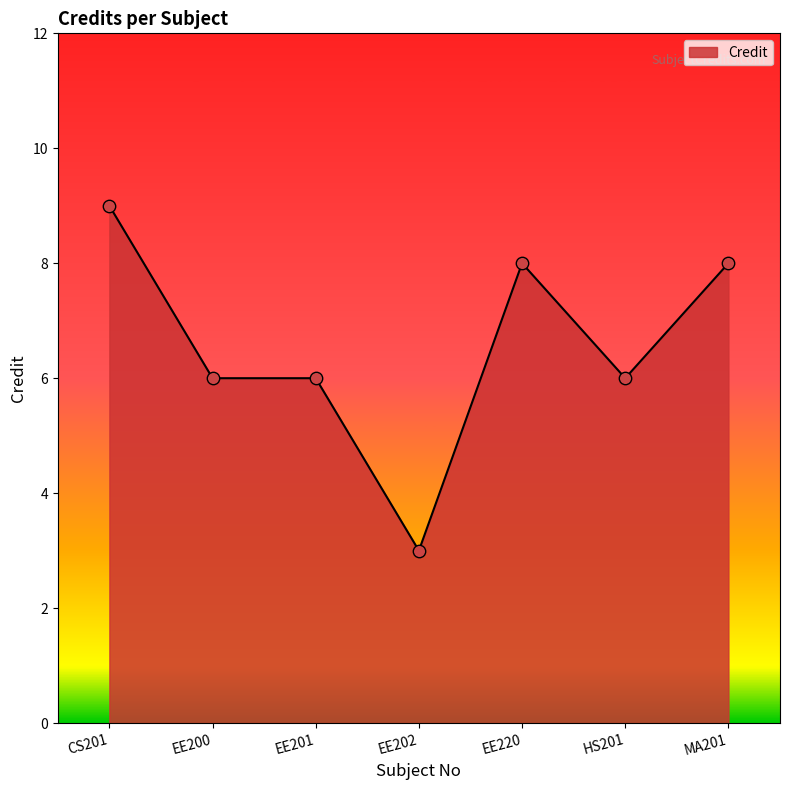

What is the ratio of the value at EE220 to the value at EE200?

1.3